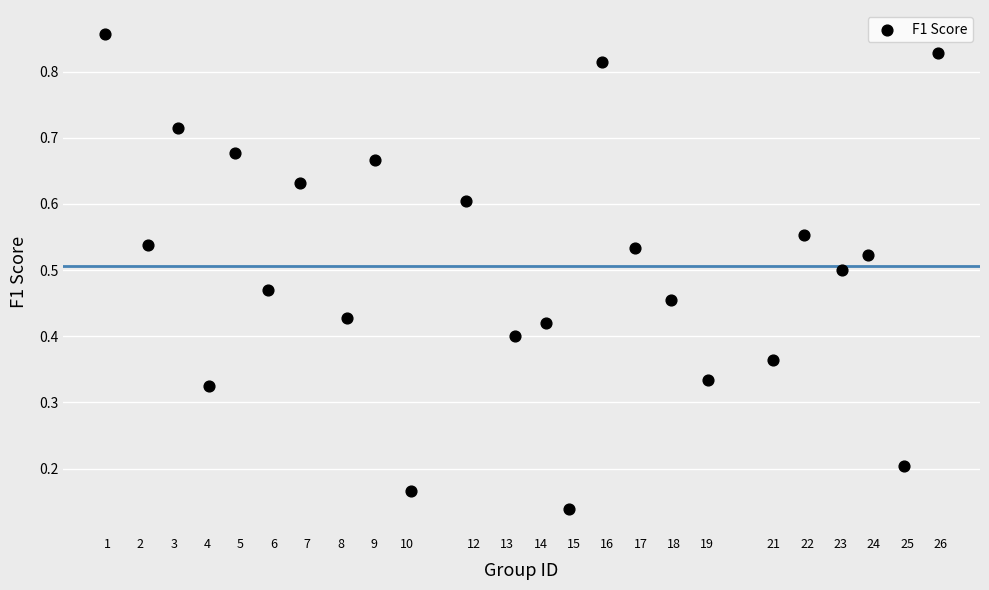

What is the range of X values (max minus min)?

25.0